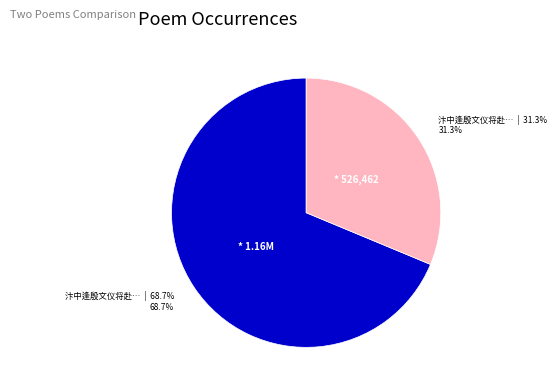

Does any single category account for the majority?

Yes